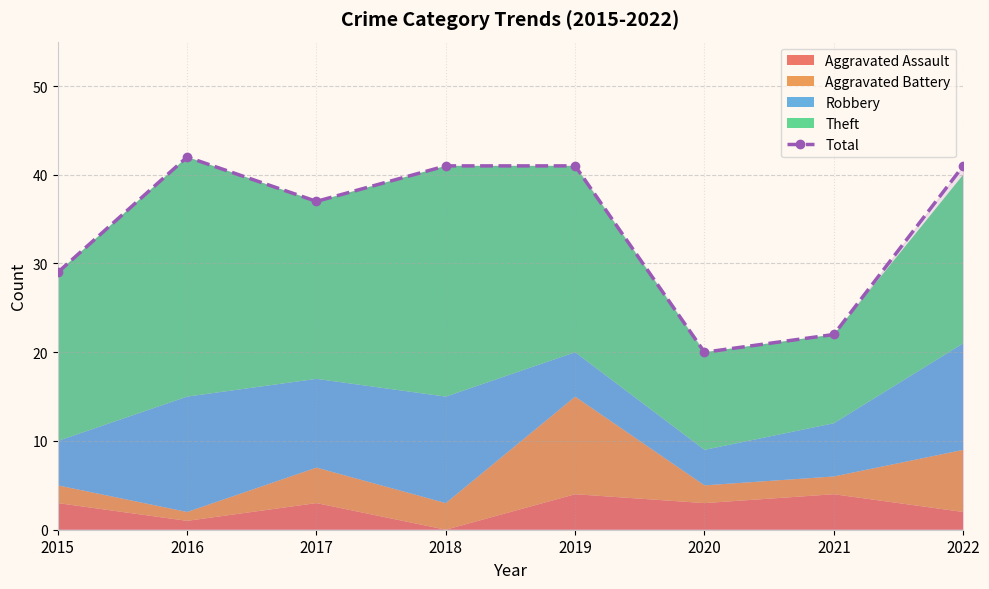

Which label corresponds to the largest value in the chart?

2016